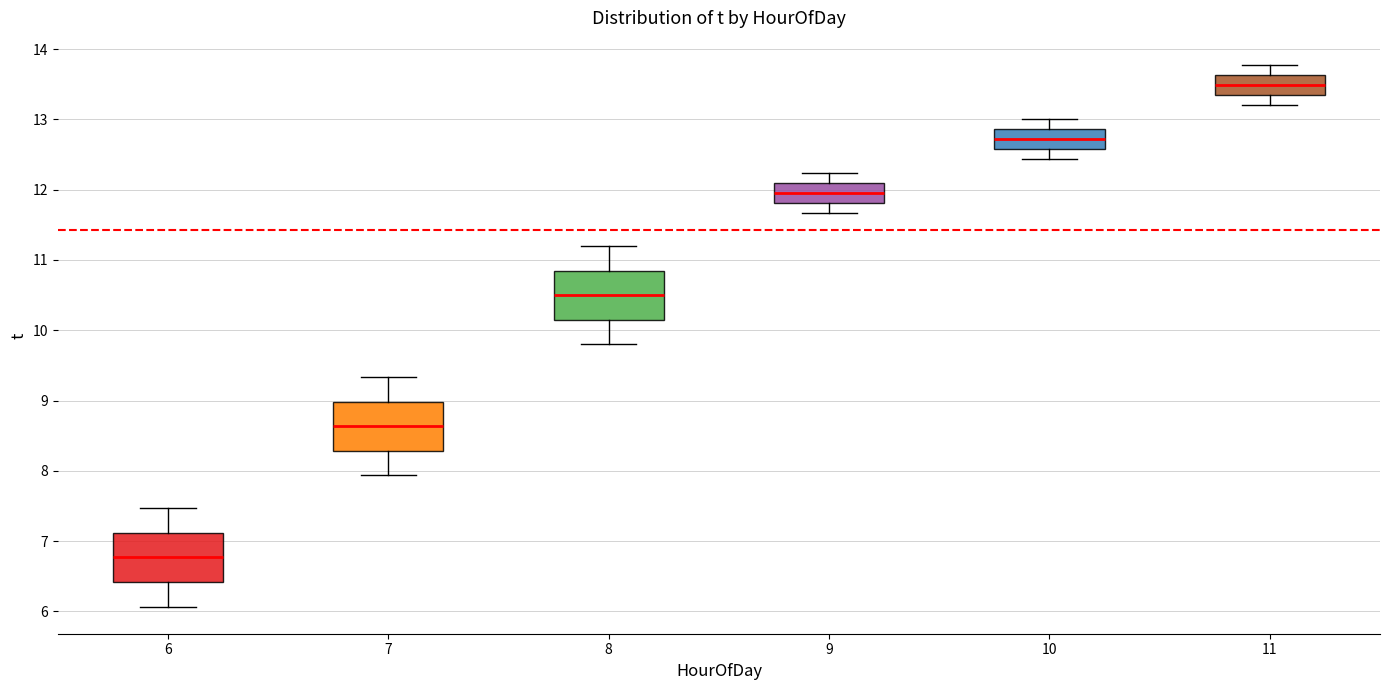

Reading left to right, read every box against the y-axis: the position of its median line, the range the box covers, and the ends of its whiskers. The values are not printed on the chart, so give them approximately, as read against the axis.

6: median 6.8, box 6.4 to 7.1, whiskers 6.1 to 7.5
7: median 8.6, box 8.3 to 9.0, whiskers 7.9 to 9.3
8: median 10.5, box 10.2 to 10.9, whiskers 9.8 to 11.2
9: median 12.0, box 11.8 to 12.1, whiskers 11.7 to 12.2
10: median 12.7, box 12.6 to 12.9, whiskers 12.4 to 13.0
11: median 13.5, box 13.3 to 13.6, whiskers 13.2 to 13.8